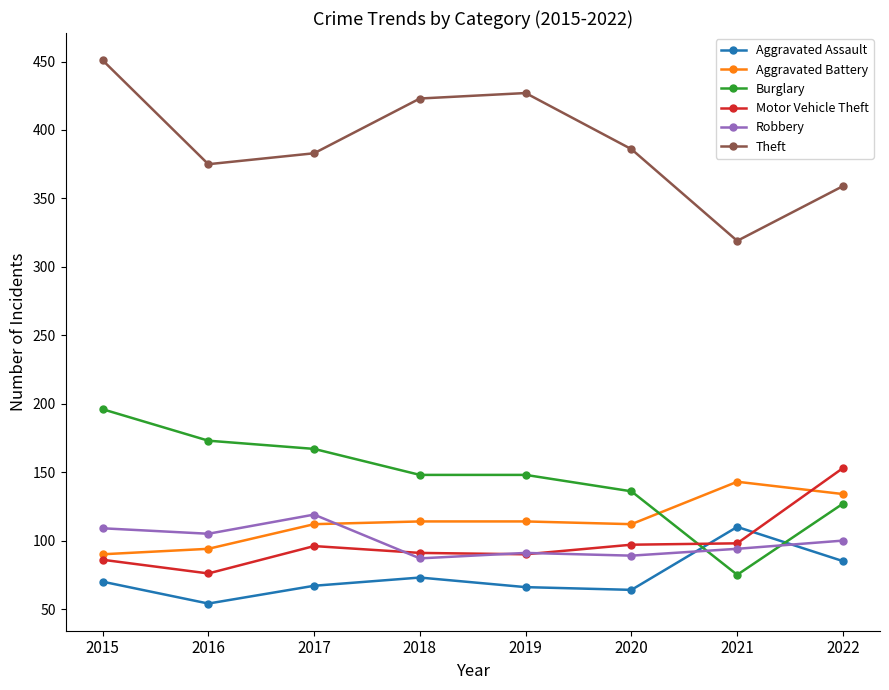

What is the total value across all series at 2018?

936